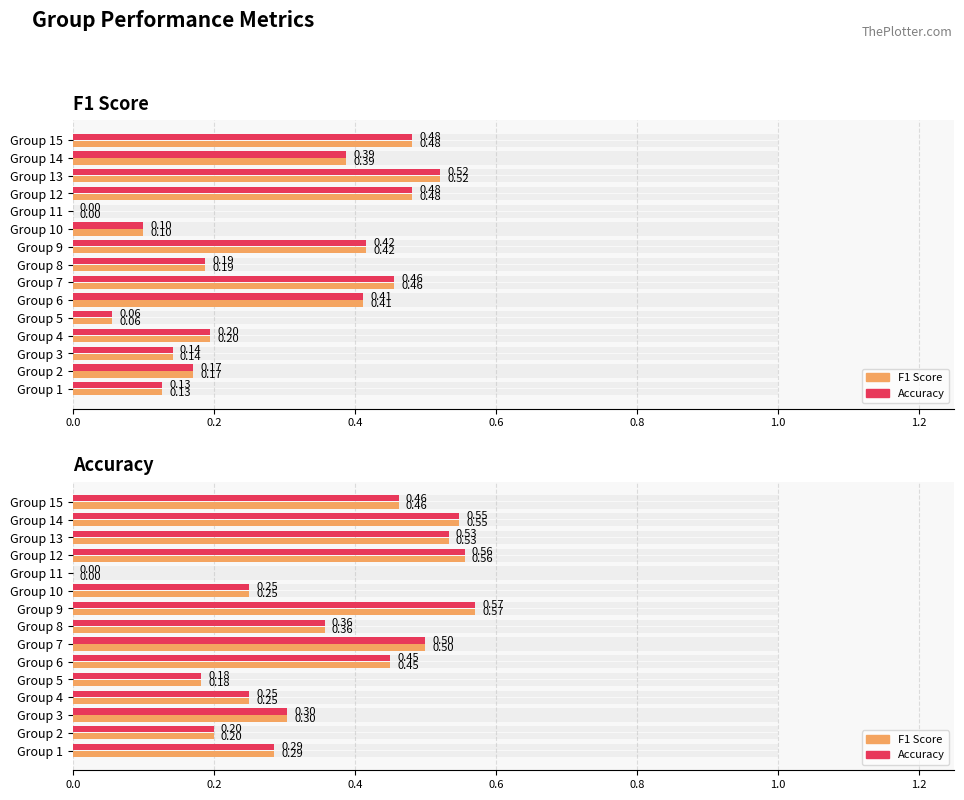

How many bars are there in total?

30